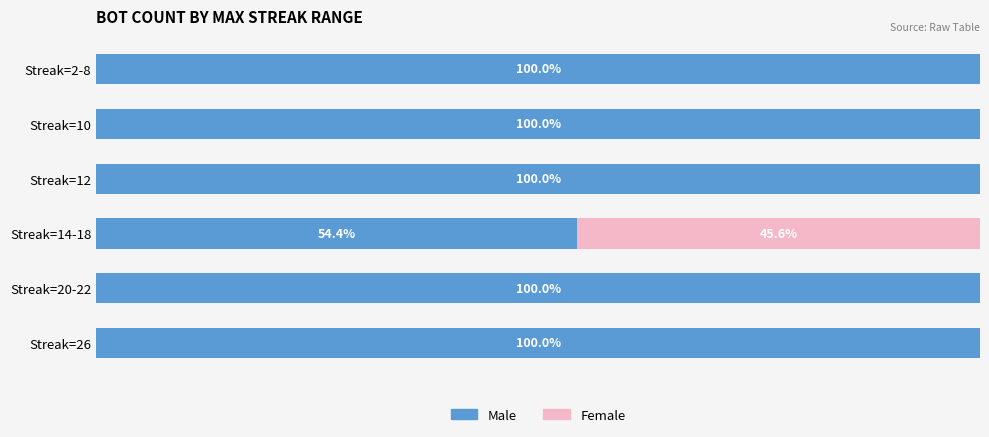

What is the value of the Male bar at the 5th from the left?

100.0